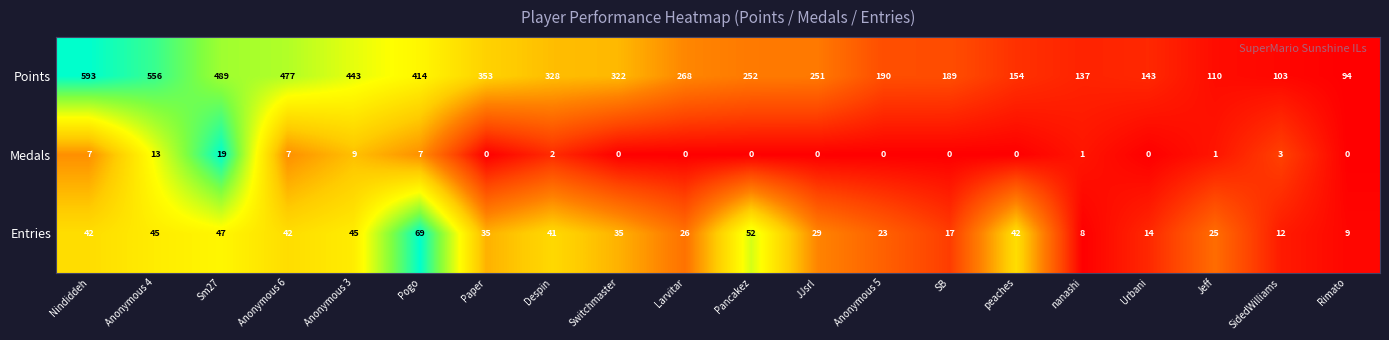

What is the sum of the Medals values at Anonymous 6 and Nindiddeh?

14